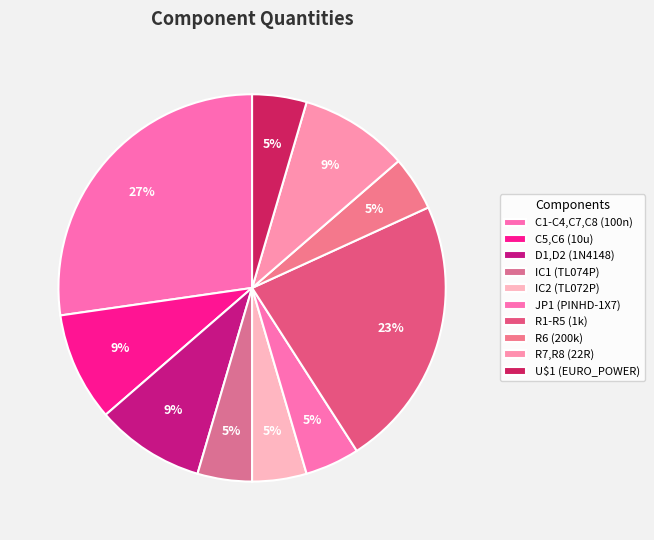

Between R7,R8 (22R) and C5,C6 (10u), which is larger?

R7,R8 (22R)